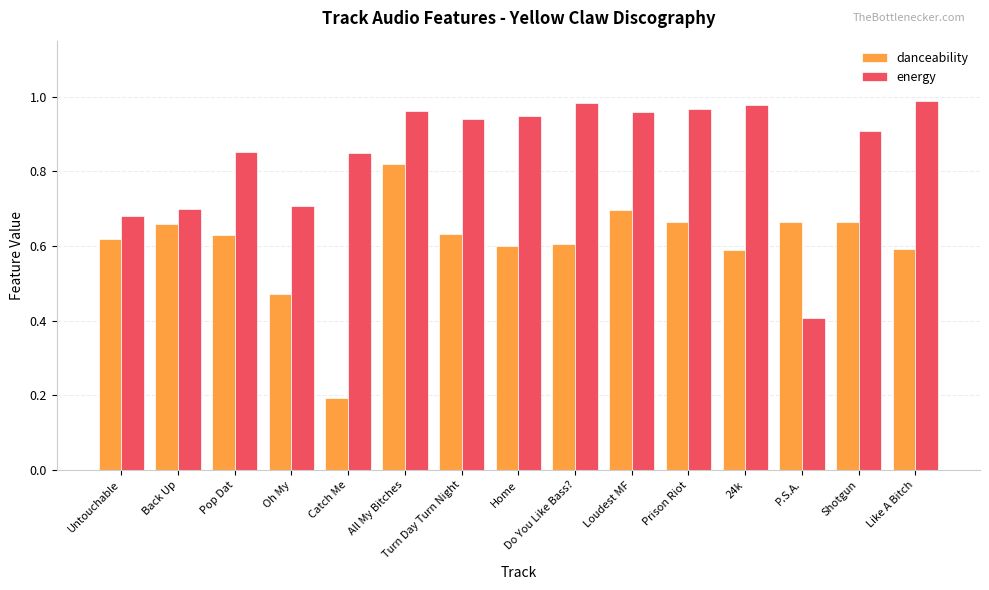

What is the label of the 8th bar from the right?

Home